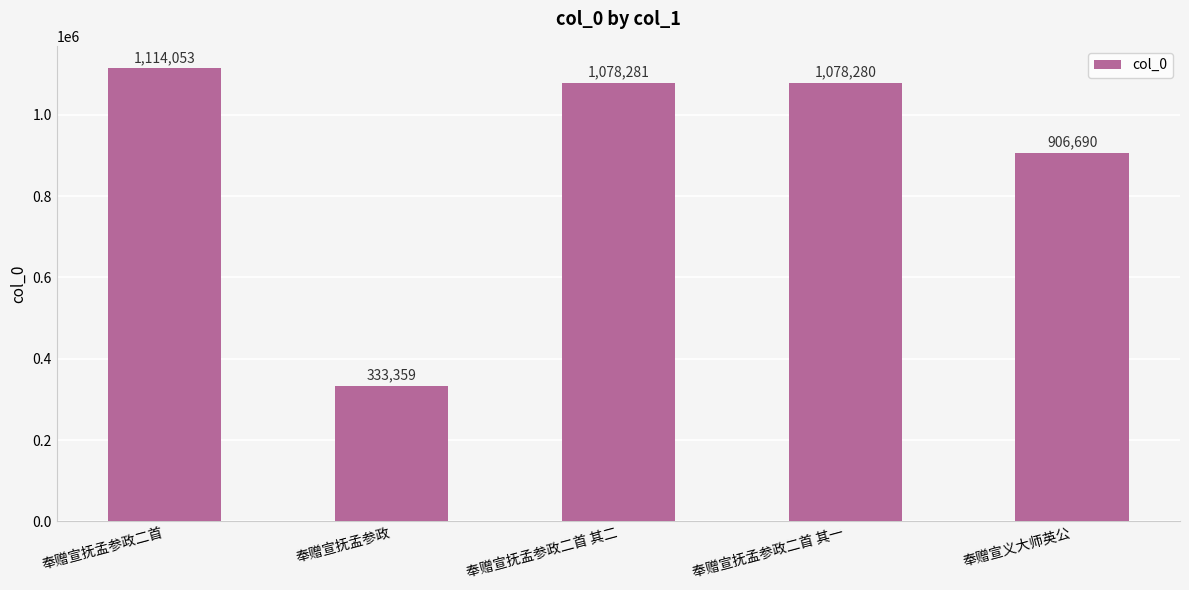

List the labels in order of value, smallest first.

奉赠宣抚孟参政, 奉赠宣义大师英公, 奉赠宣抚孟参政二首 其一, 奉赠宣抚孟参政二首 其二, 奉赠宣抚孟参政二首